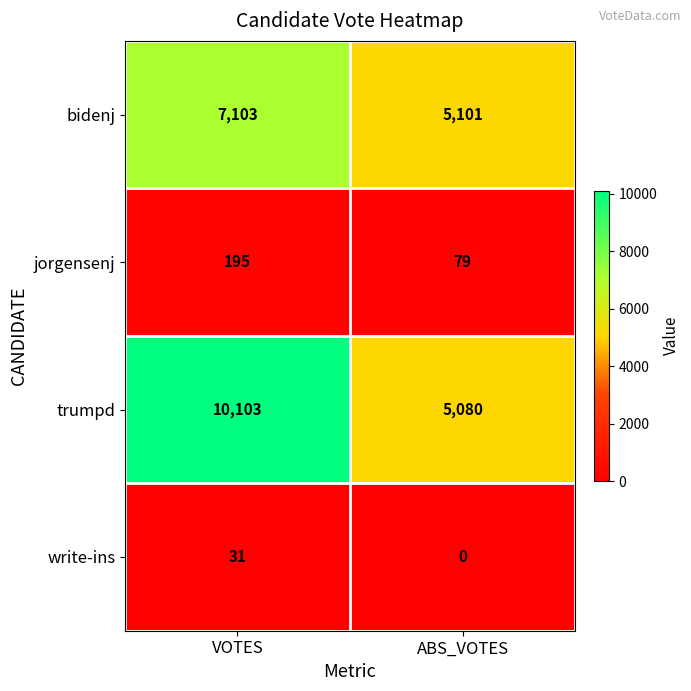

The trumpd series shows 5080 at ABS_VOTES. True or false?

True